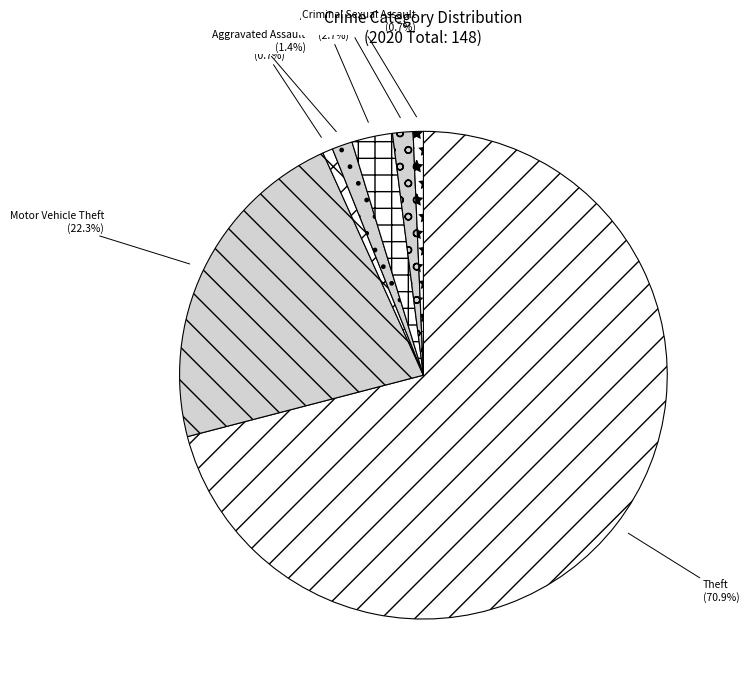

What is the ratio of the value at Burglary to the value at Aggravated Battery?

0.5